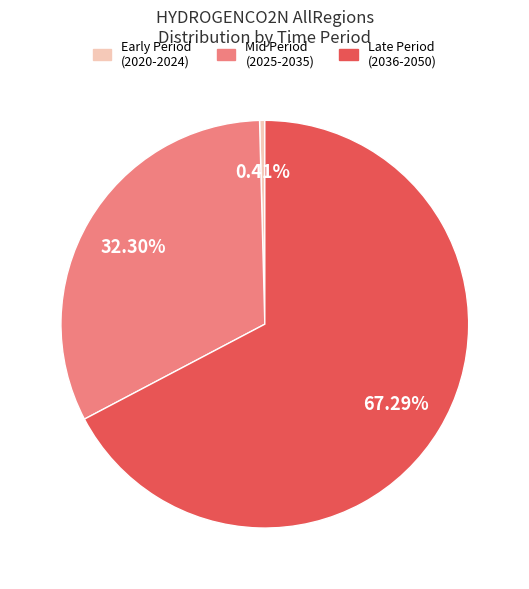

Is there a majority slice in this chart?

Yes